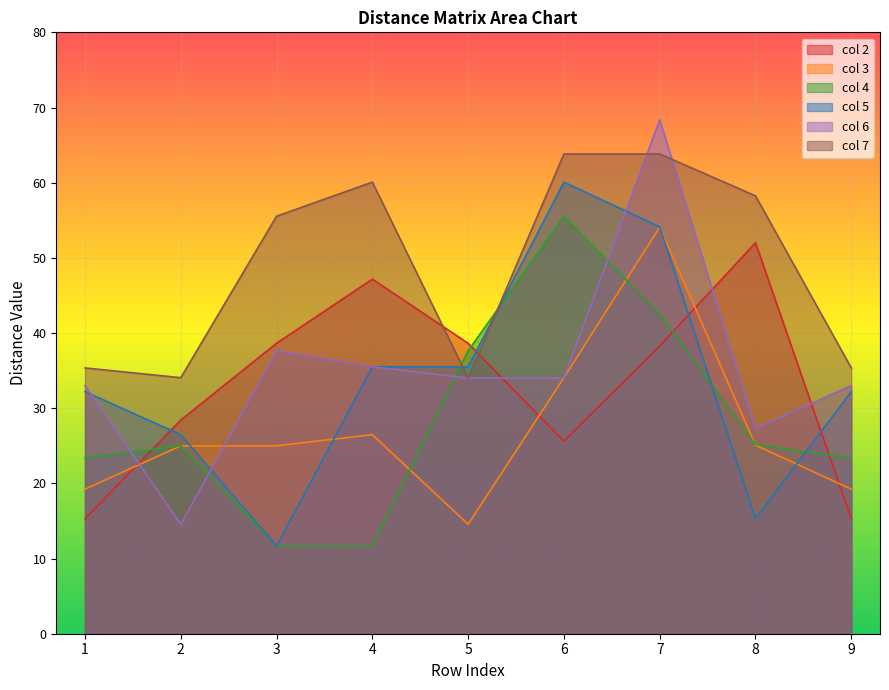

What is the total value across all series at 5?

194.3